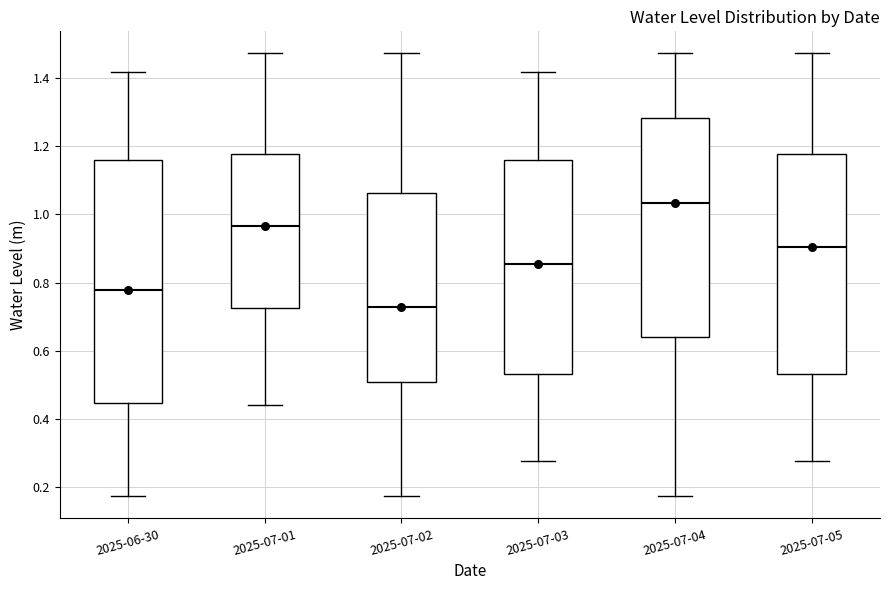

Where does the median line of the box for 2025-07-05 sit on the y-axis? The values are not printed on the chart, so give them approximately, as read against the axis.

0.90